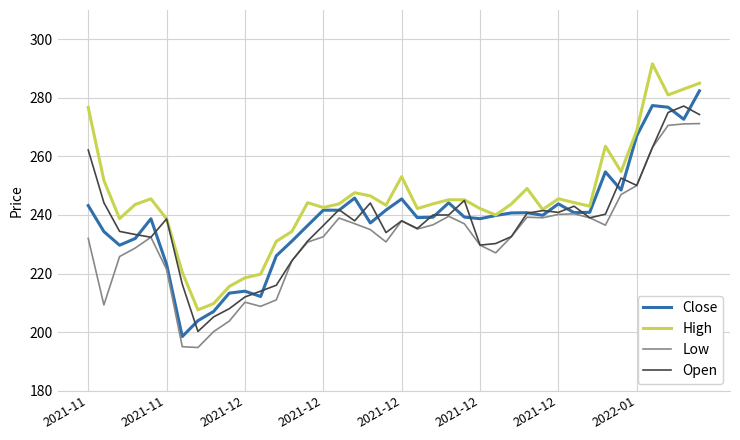

What is the difference between the second highest and minimum values in the Low series?

76.4